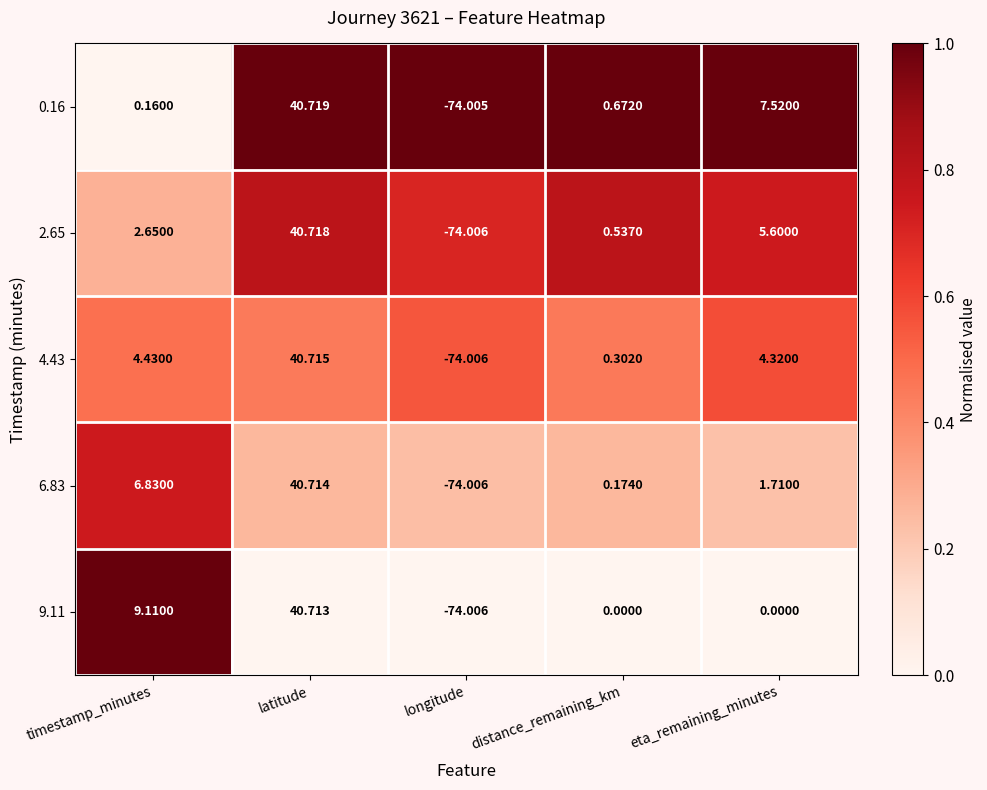

Which category has the highest value in the 0.16 series?

latitude